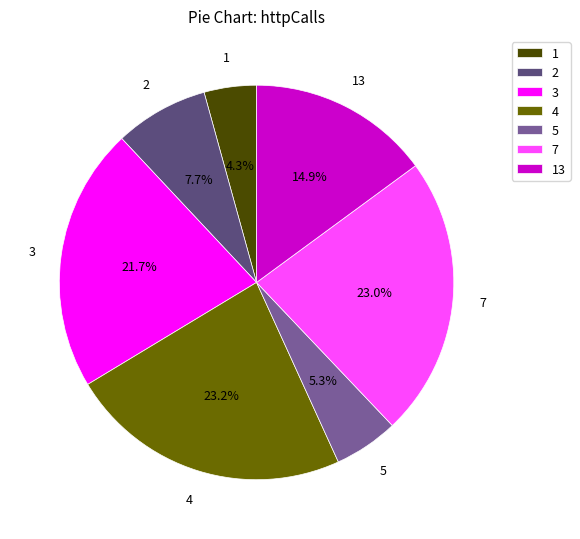

Between 5 and 7, which is larger?

7